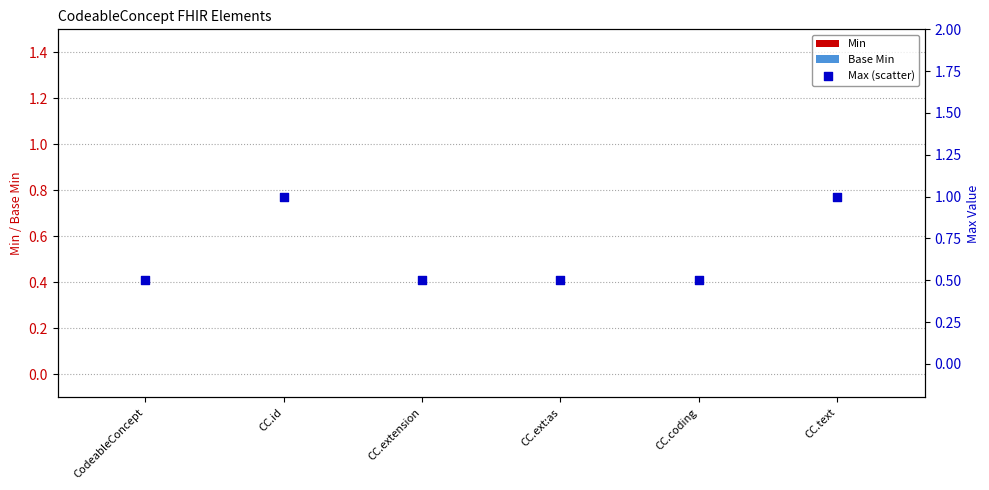

Which series has the largest Y range (max minus min)?

Max (scatter)